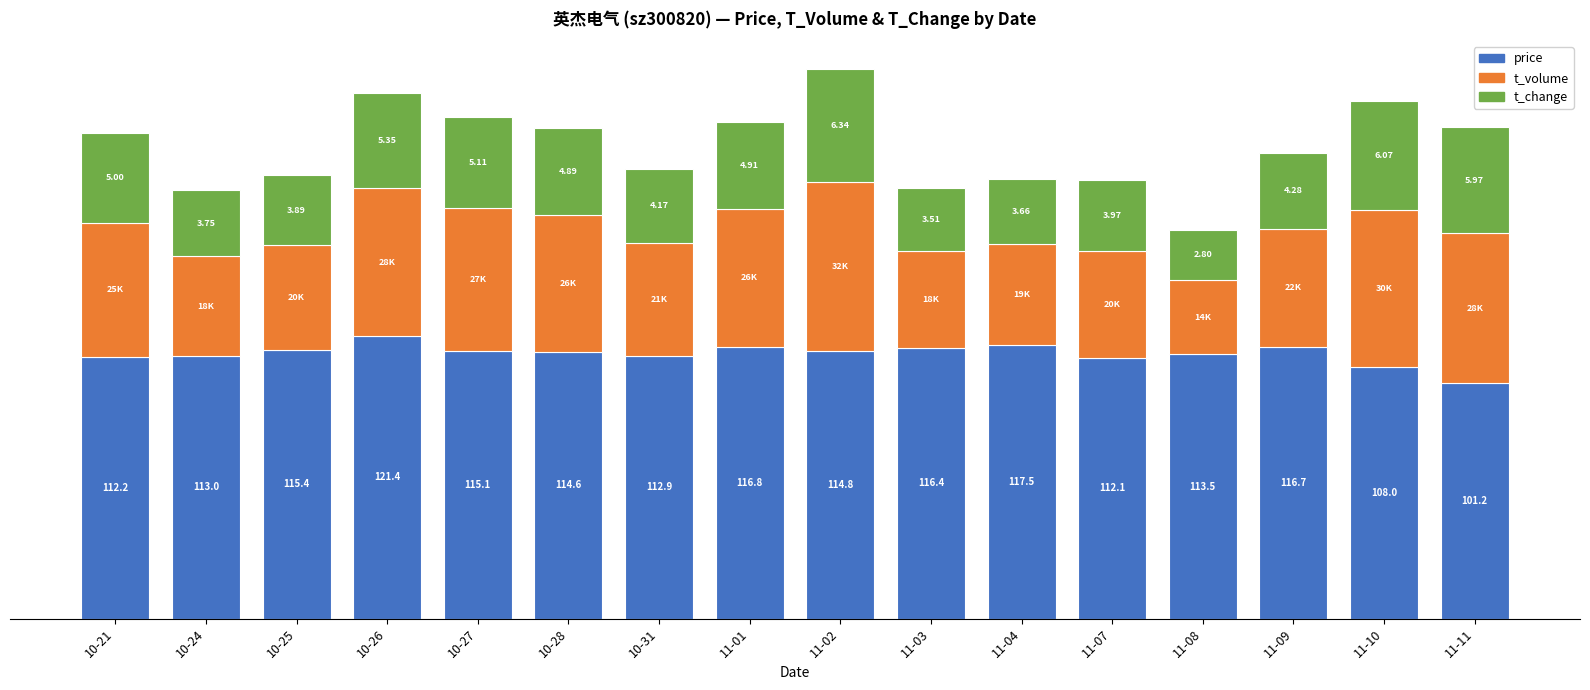

The t_change series shows 21.1 at 10-31. True or false?

False